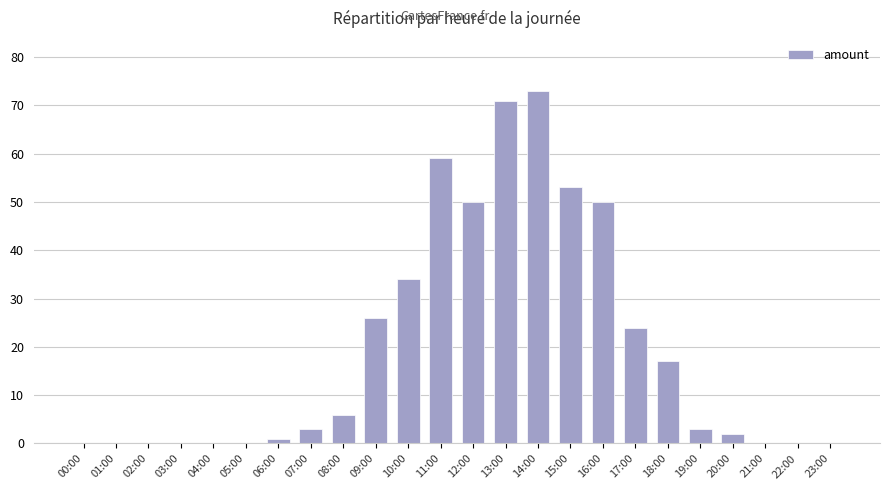

Is it true that the value at 06:00 is 1?

True